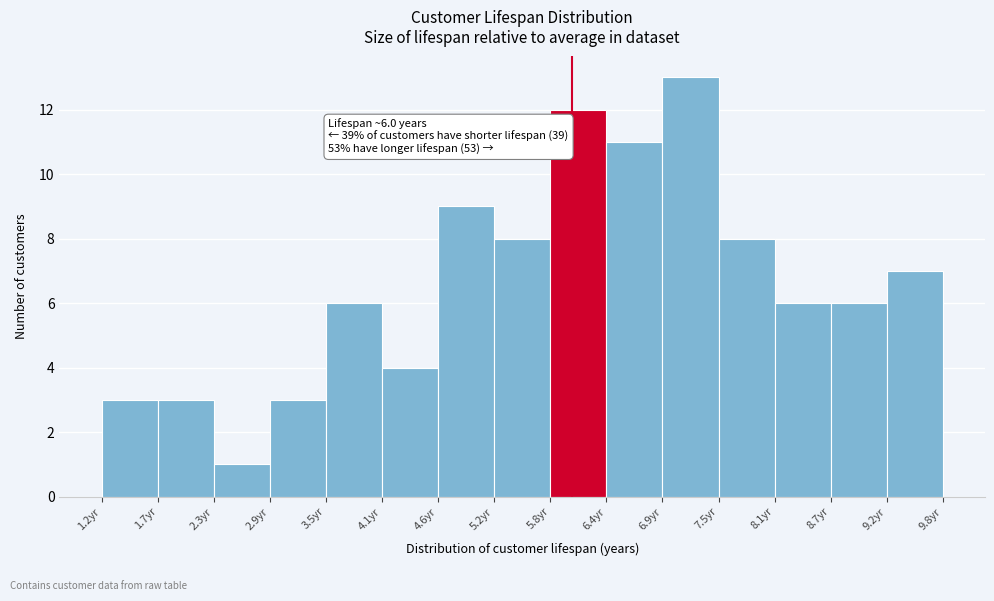

Which range on the x-axis has the tallest bar?

6.9 to 7.5